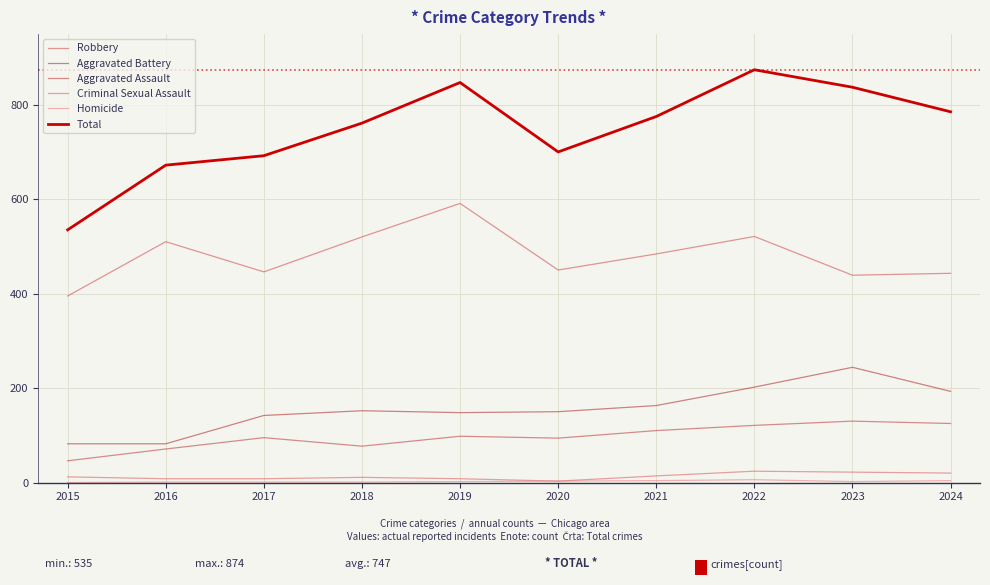

At how many categories does at least one series exceed 535?

9